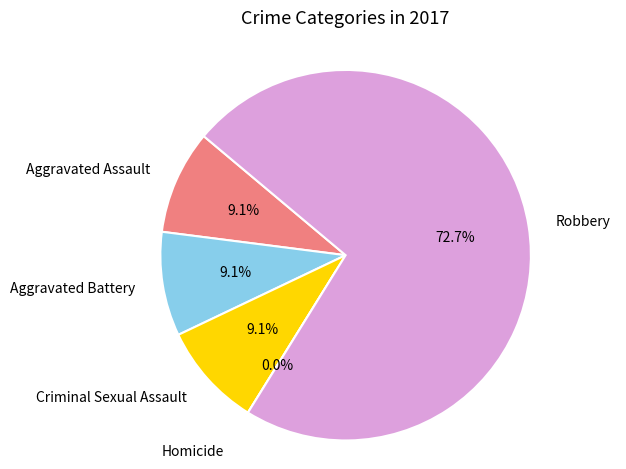

Is there a majority slice in this chart?

Yes